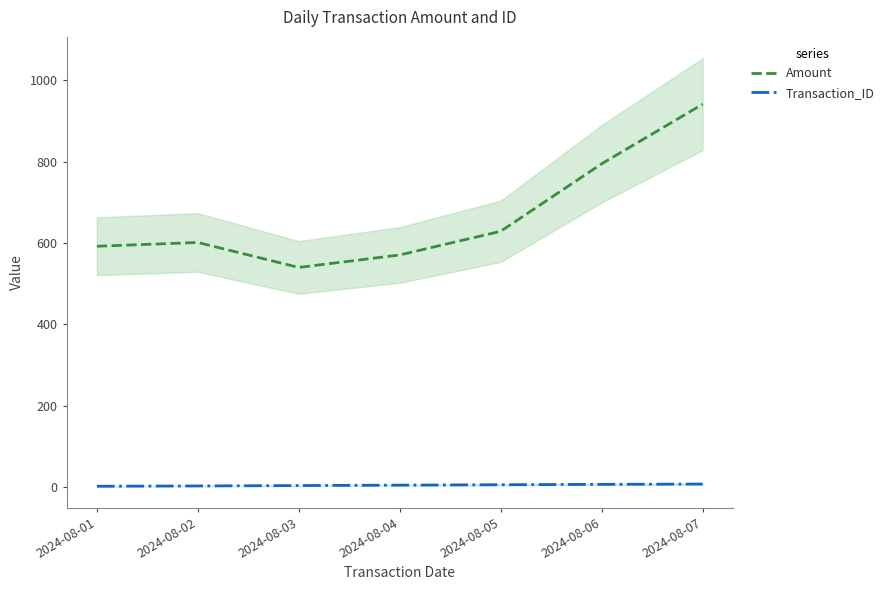

What is the sum of all Transaction_ID values?

28.0